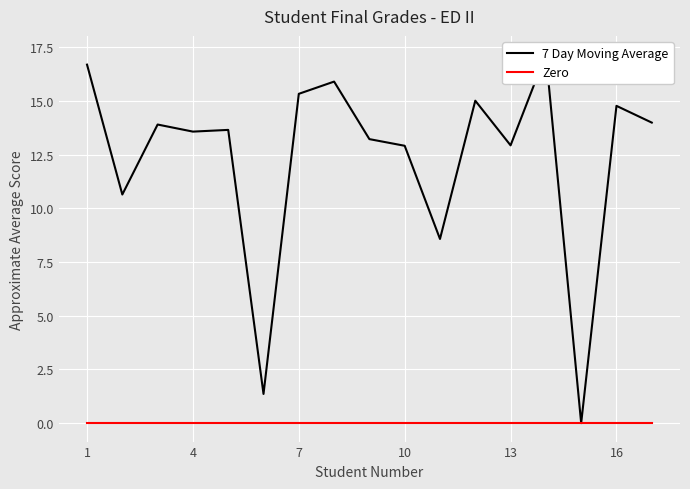

True or false: Zero has a value of 0.0 at 11.

True